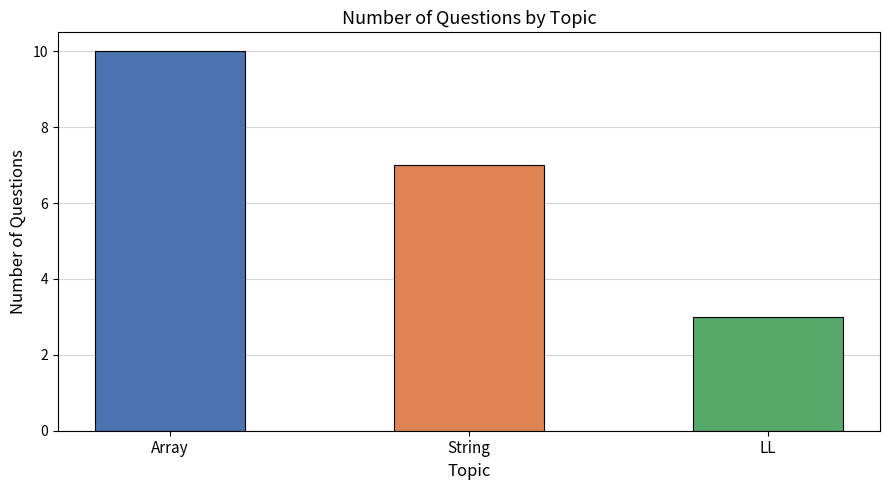

The value at Array is 10. True or false?

True